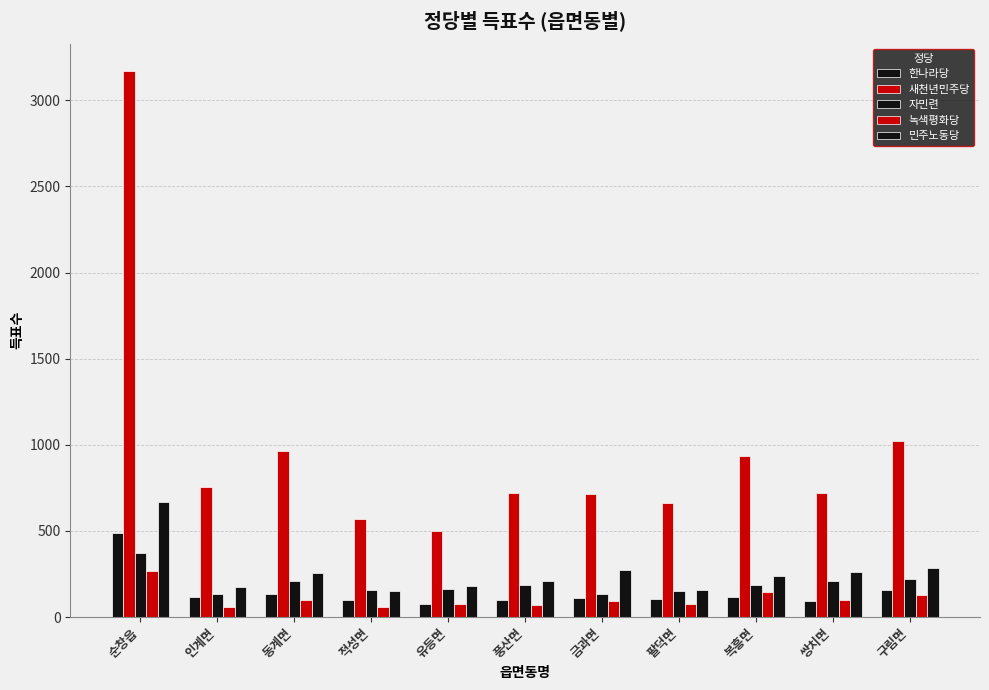

What is the average value of the 녹색평화당 series?

107